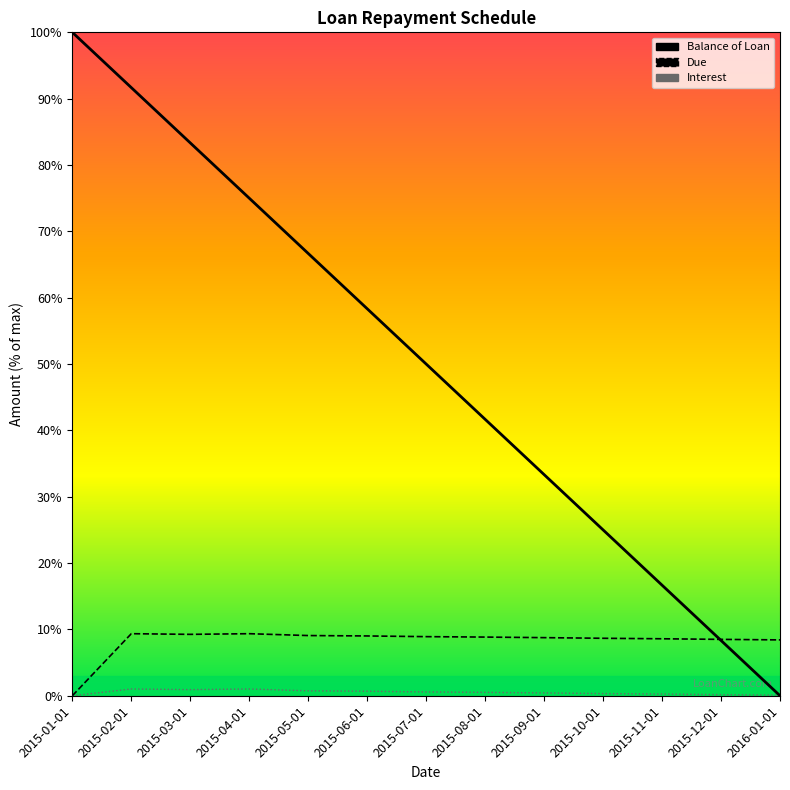

True or false: Interest has more than 1 points higher than both neighbors.

True